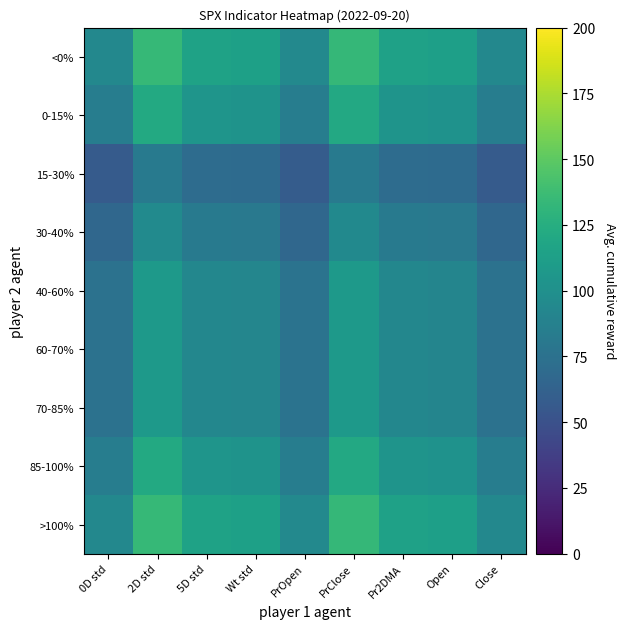

Which has a higher value, 5D std or PrClose?

PrClose